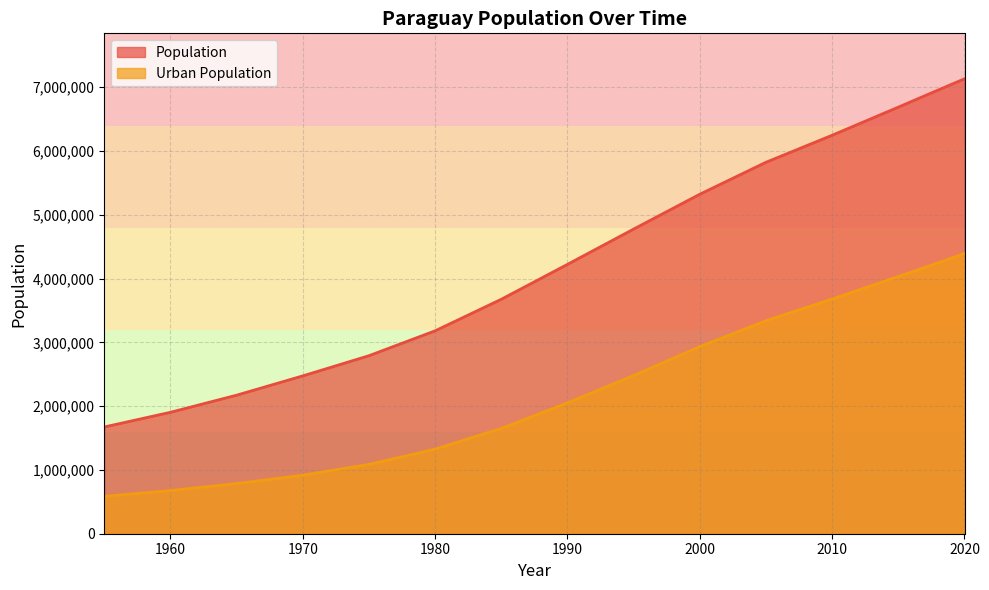

True or false: Urban Population and Population cross at least once.

False